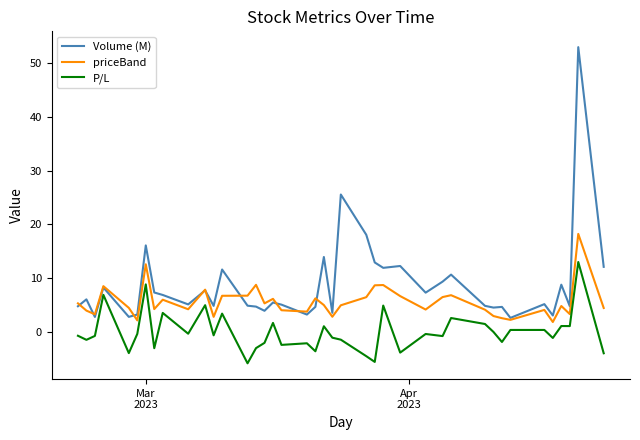

What is the maximum value for P/L?

13.0